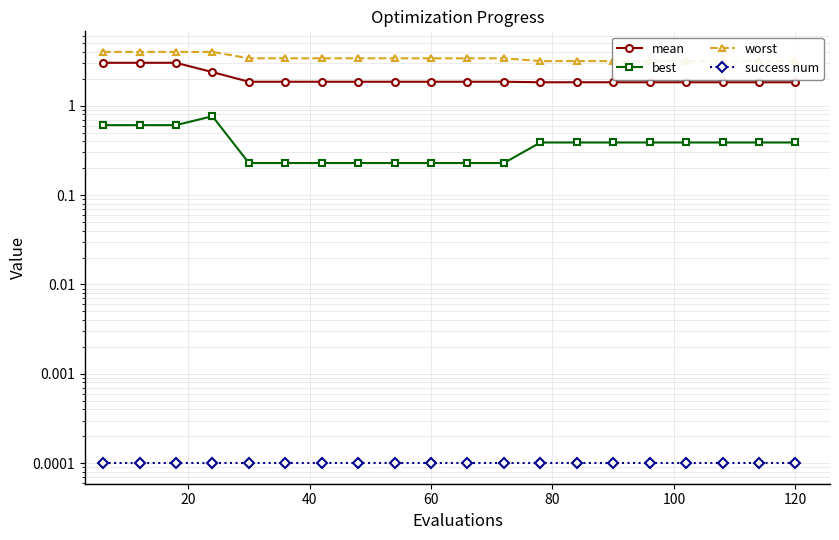

Between 100 and 19, which is larger?

100